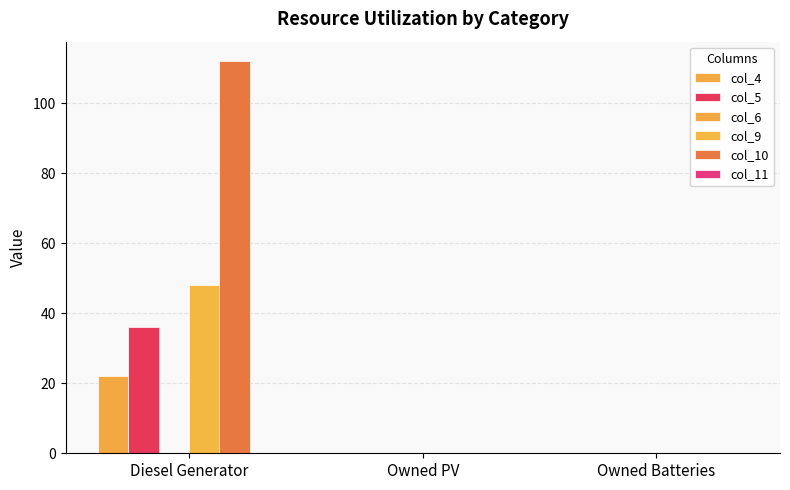

Between Diesel Generator and Owned PV, which is larger?

Diesel Generator